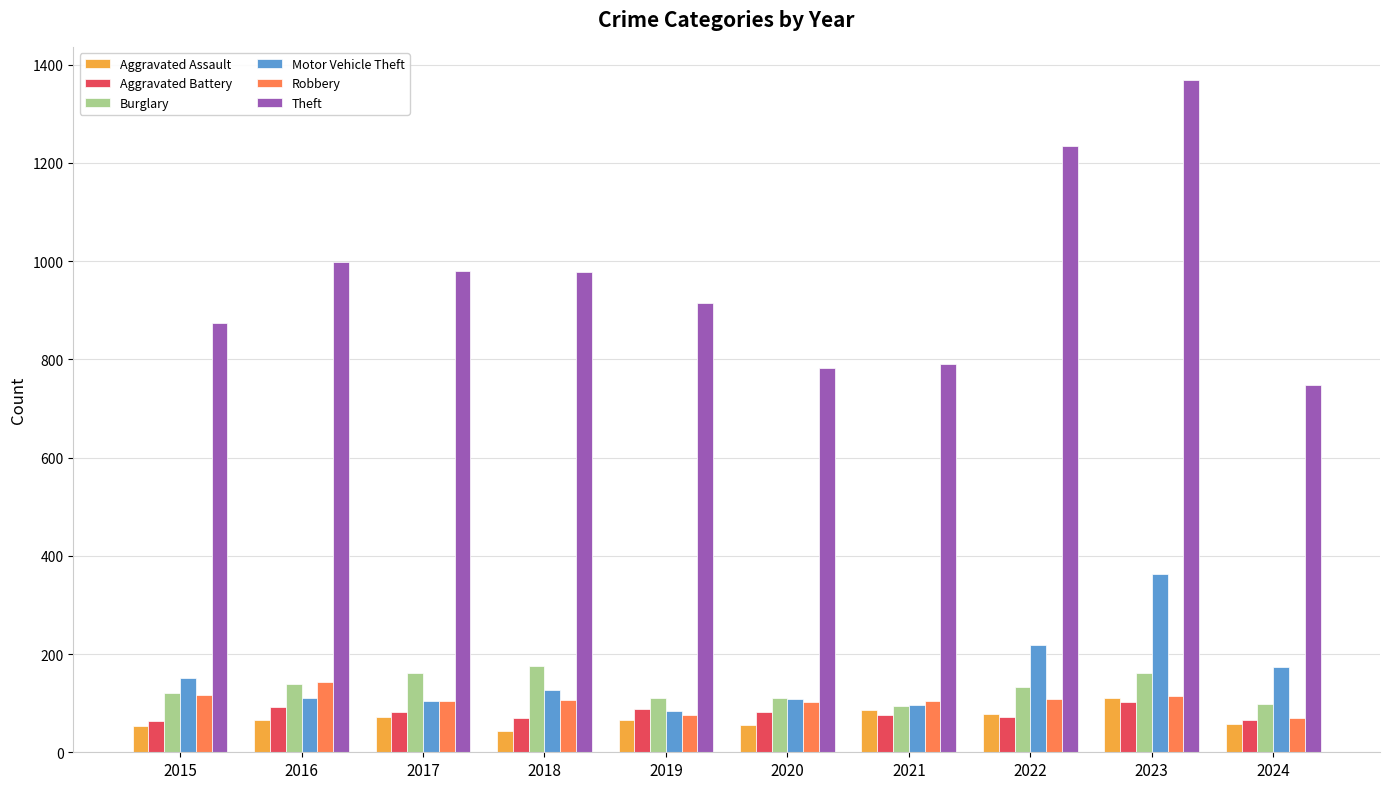

What is the maximum value for Motor Vehicle Theft?

364